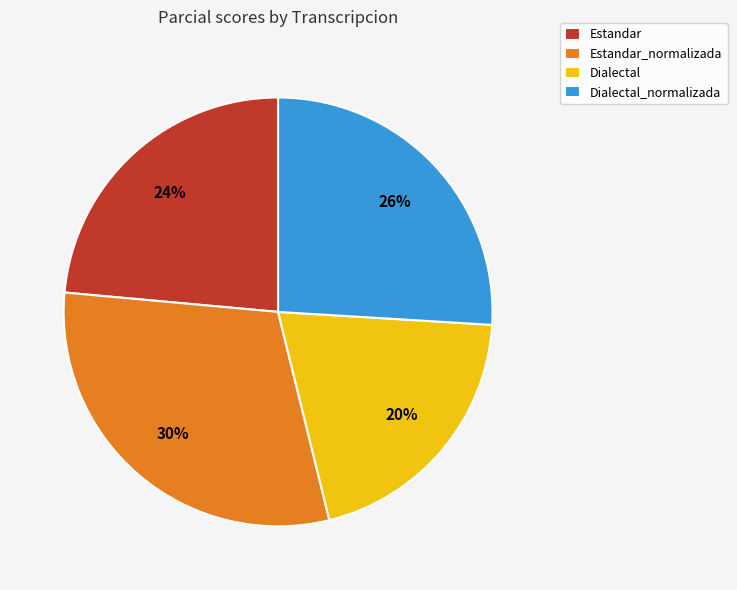

How many slices are in this pie chart?

4